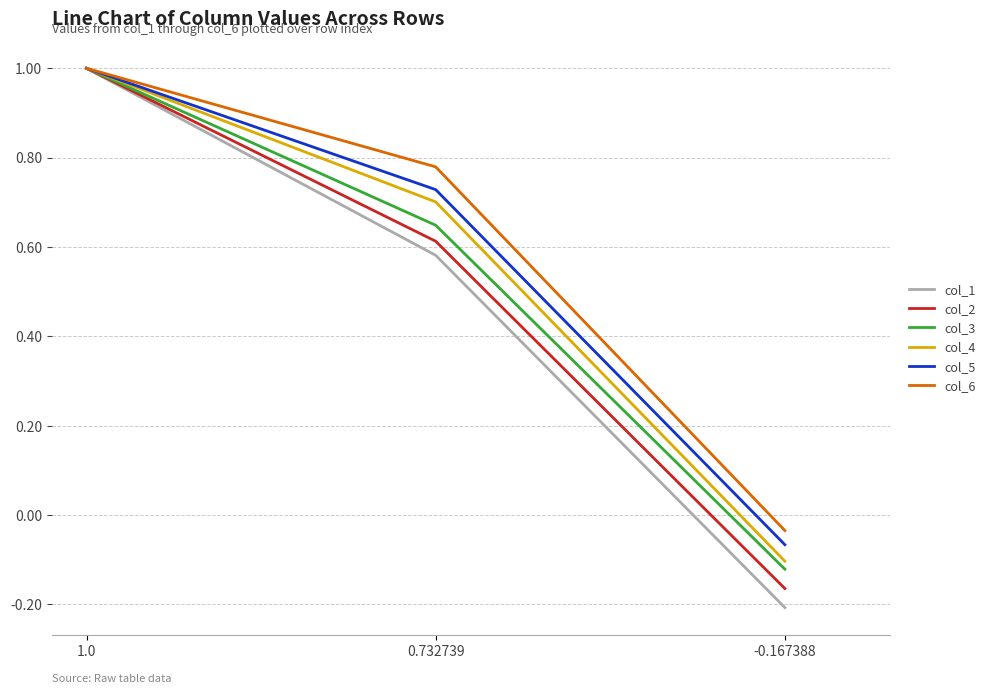

Does the chart have visible grid lines?

Yes